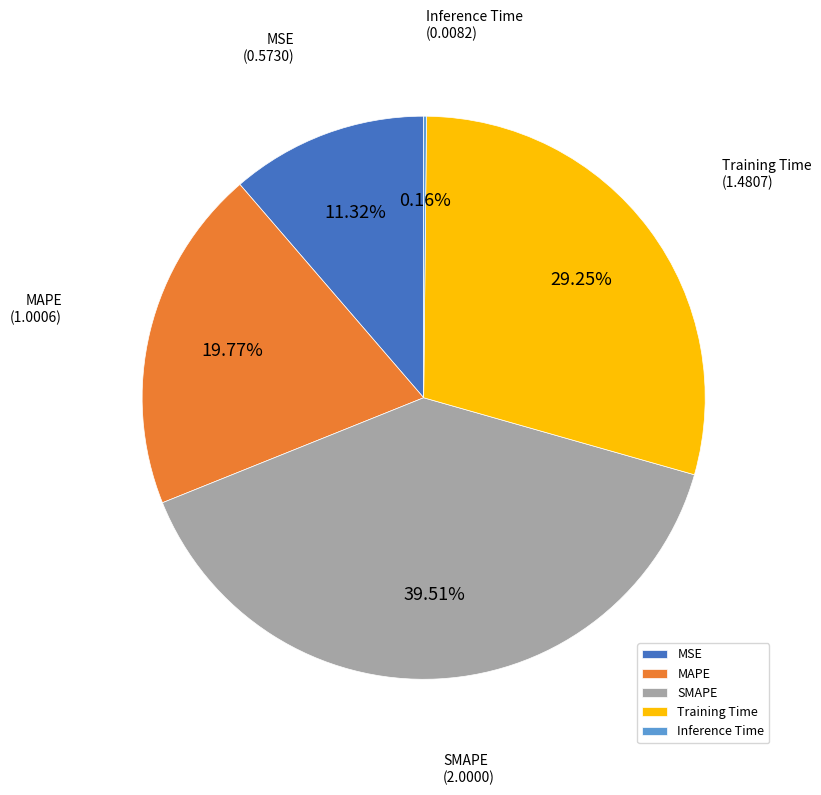

What is the largest slice in the pie chart?

SMAPE